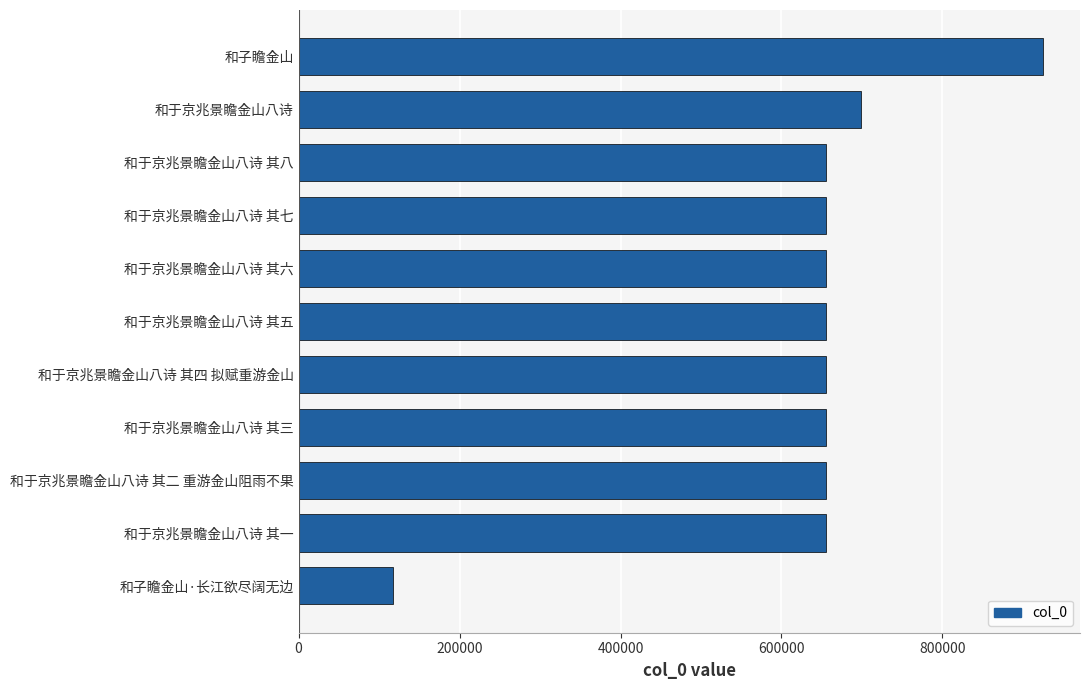

Count the number of categories in the chart.

11